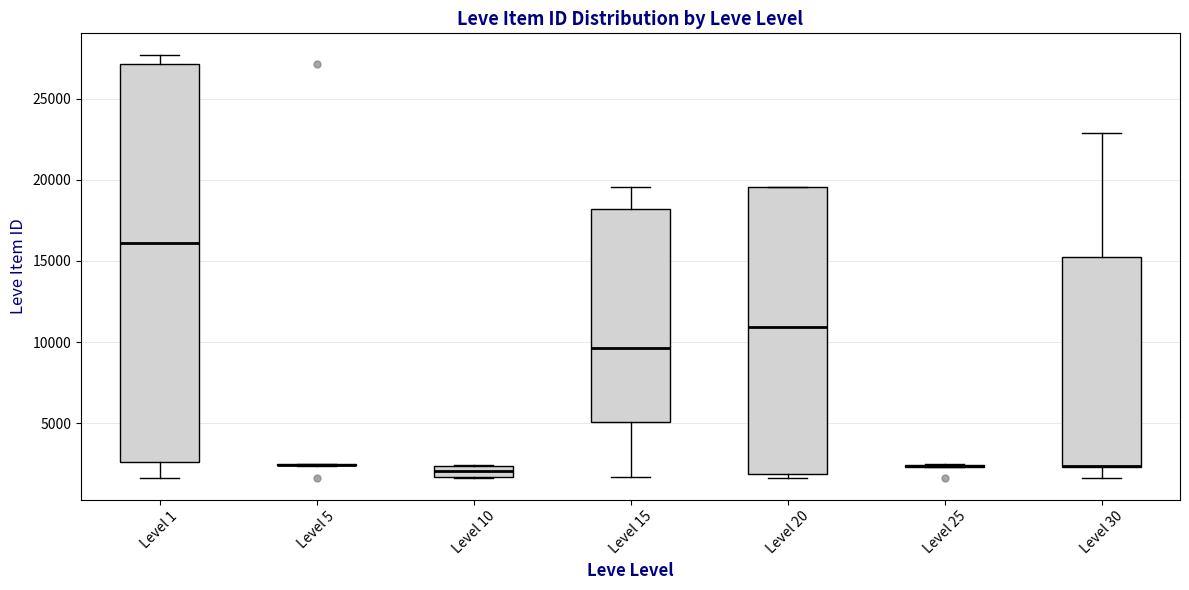

Where is the upper edge of the box for Level 10 on the y-axis? The values are not printed on the chart, so give them approximately, as read against the axis.

2500